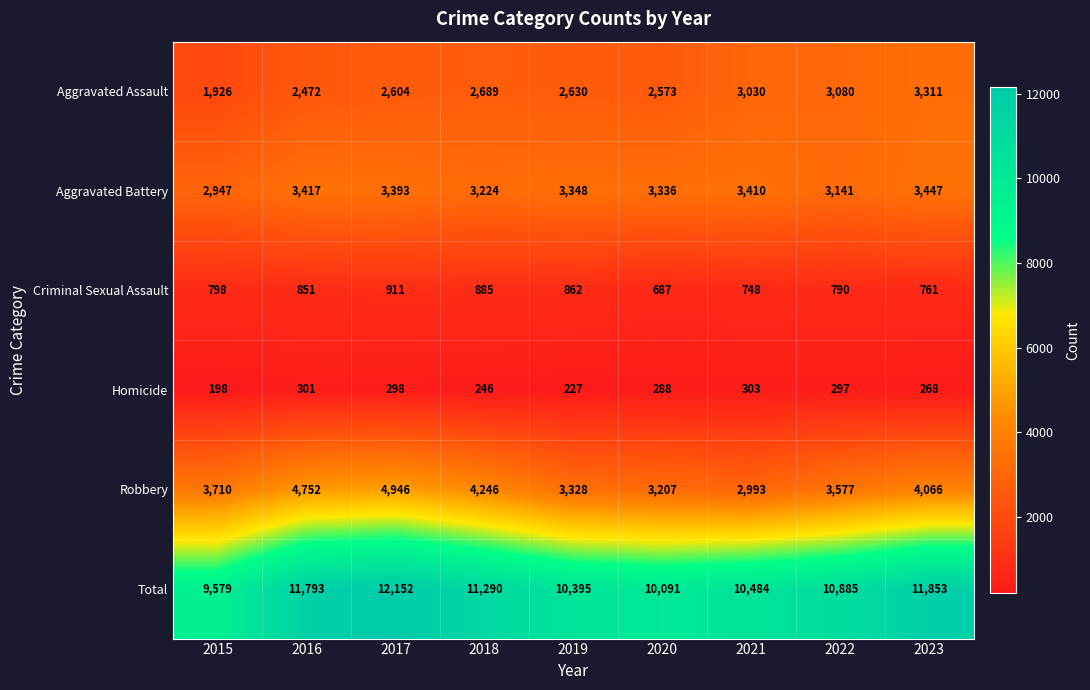

Is it true that Total equals 10885 at 2022?

True